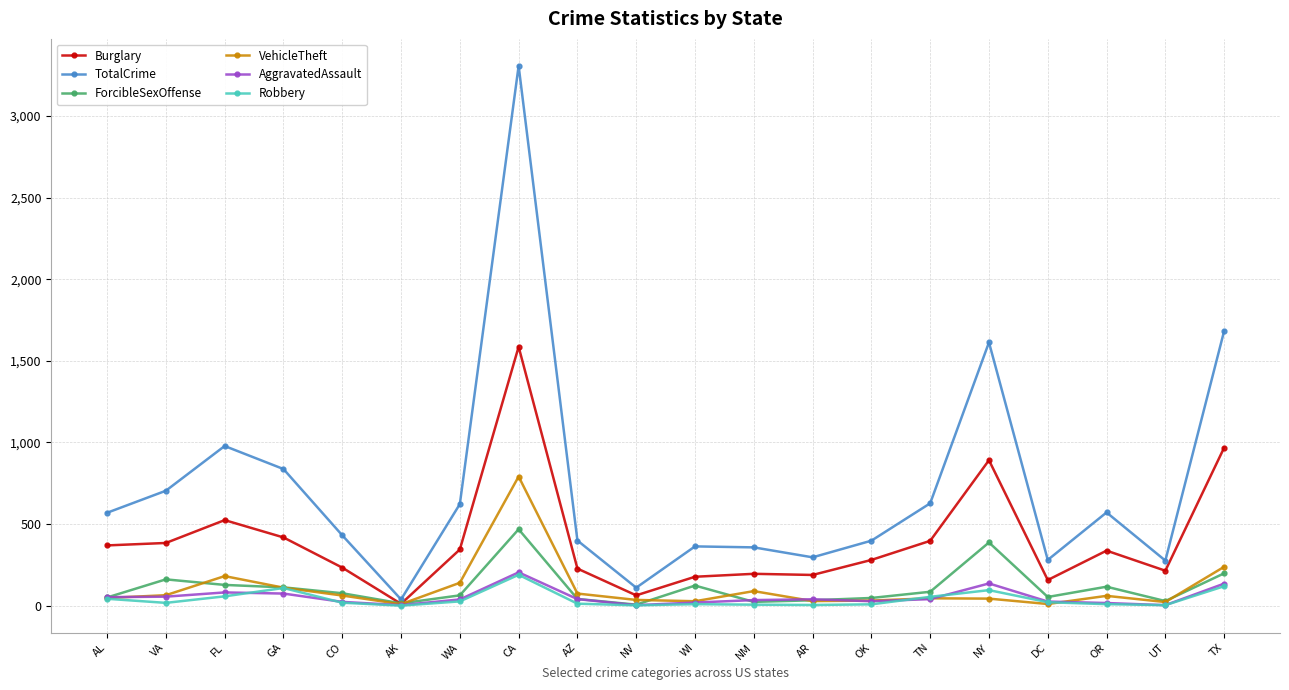

The value of ForcibleSexOffense at AR is 33. True or false?

True